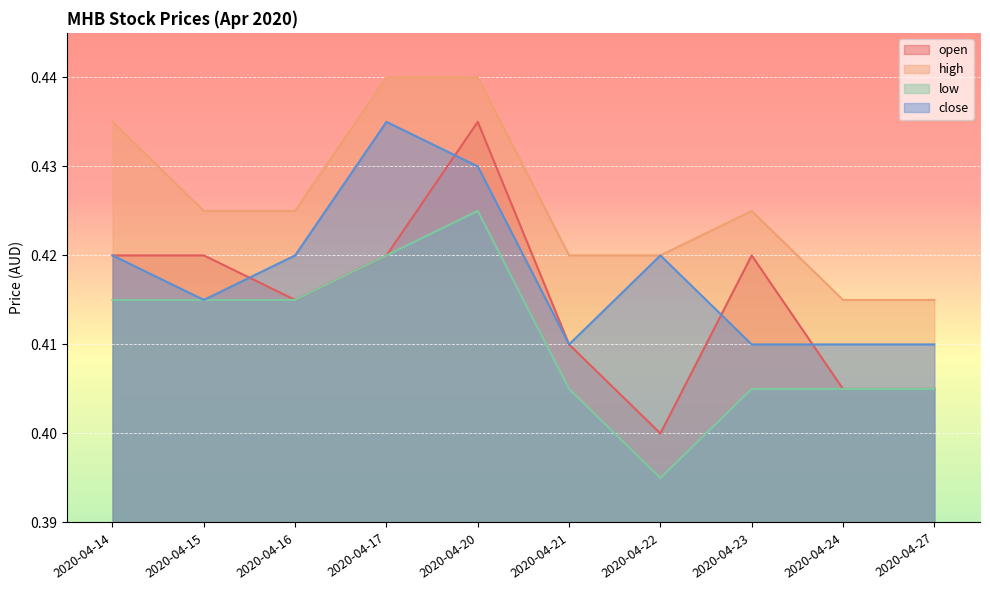

At which category does the chart reach its peak across all series?

2020-04-17